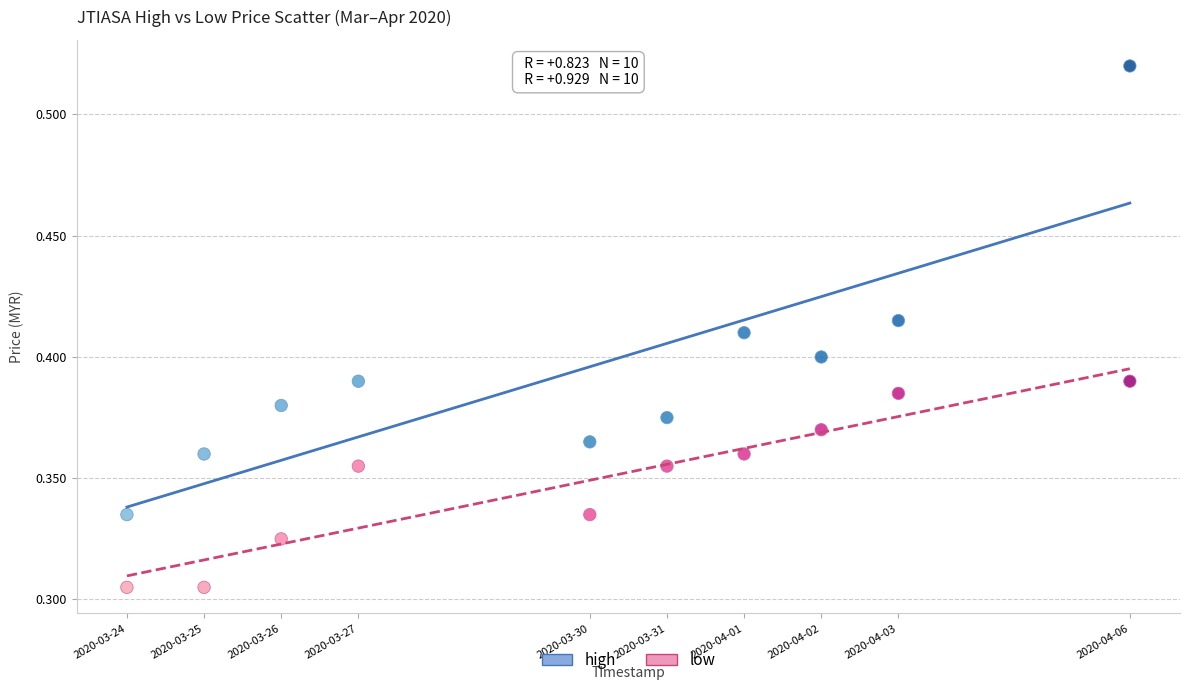

Which series reaches the minimum Y coordinate?

low